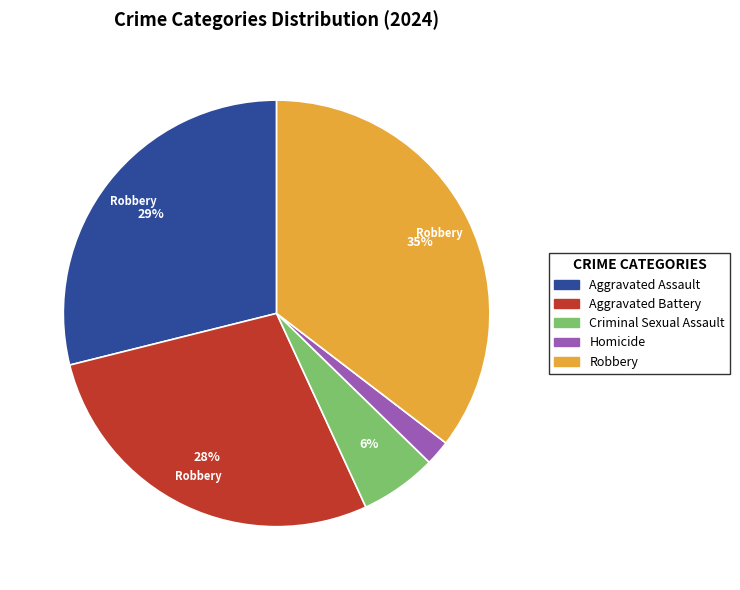

Approximately how many times larger is the value at Criminal Sexual Assault compared to Aggravated Battery?

0.2